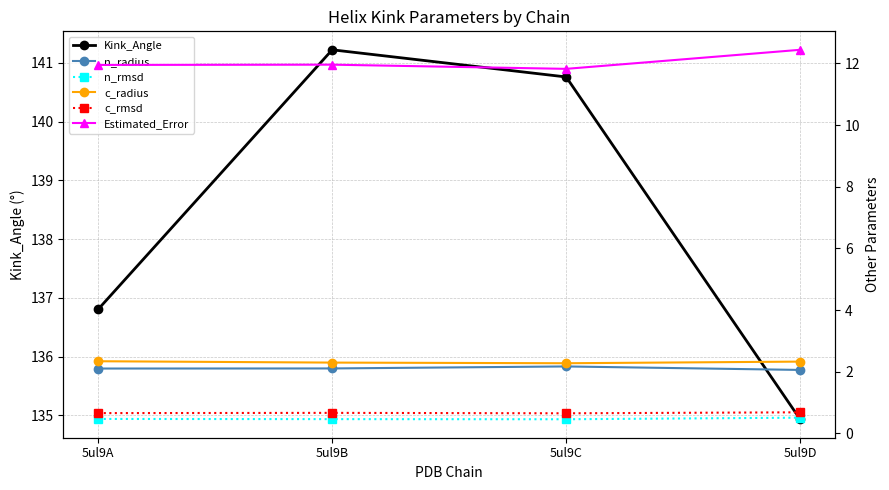

List the series in order of their peak value, lowest first.

n_rmsd, c_rmsd, n_radius, c_radius, Estimated_Error, Kink_Angle